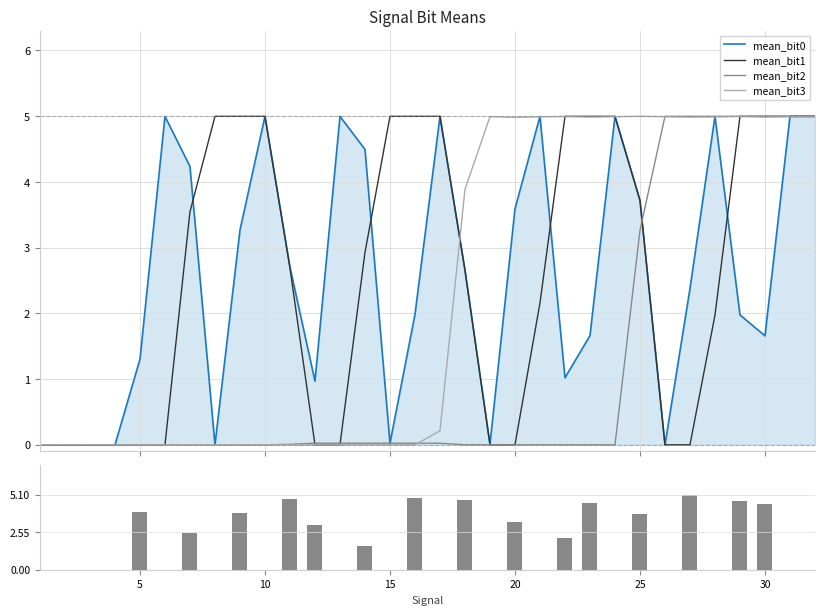

What is the highest value of the mean_bit1 series?

5.0